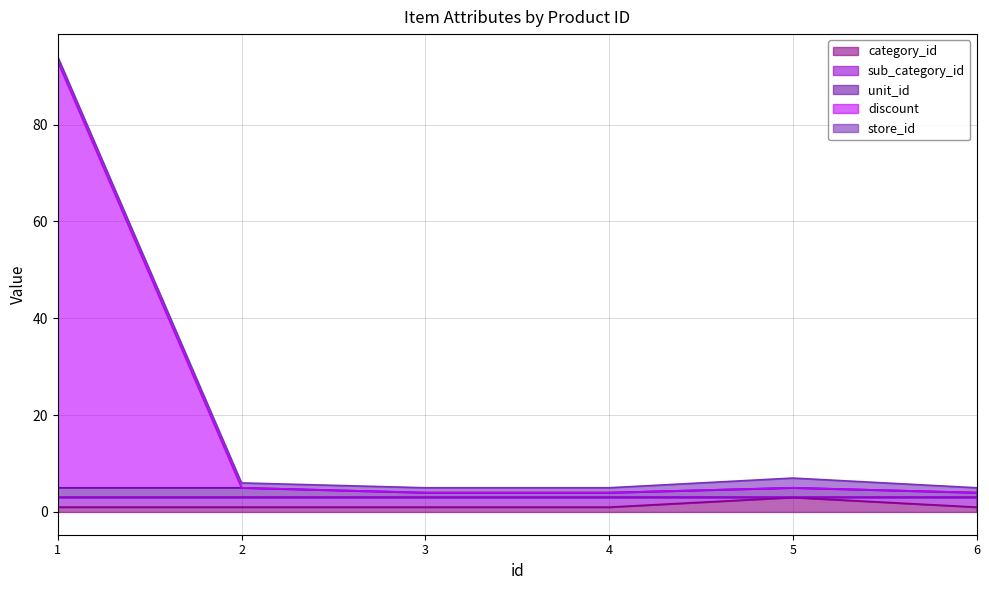

What are all the series names shown in the legend?

category_id, sub_category_id, unit_id, discount, store_id